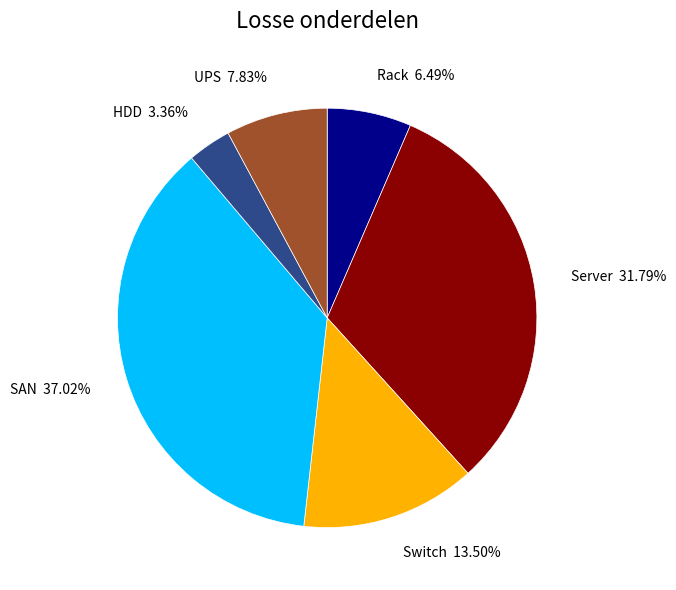

What is the smallest slice in the pie chart?

HDD